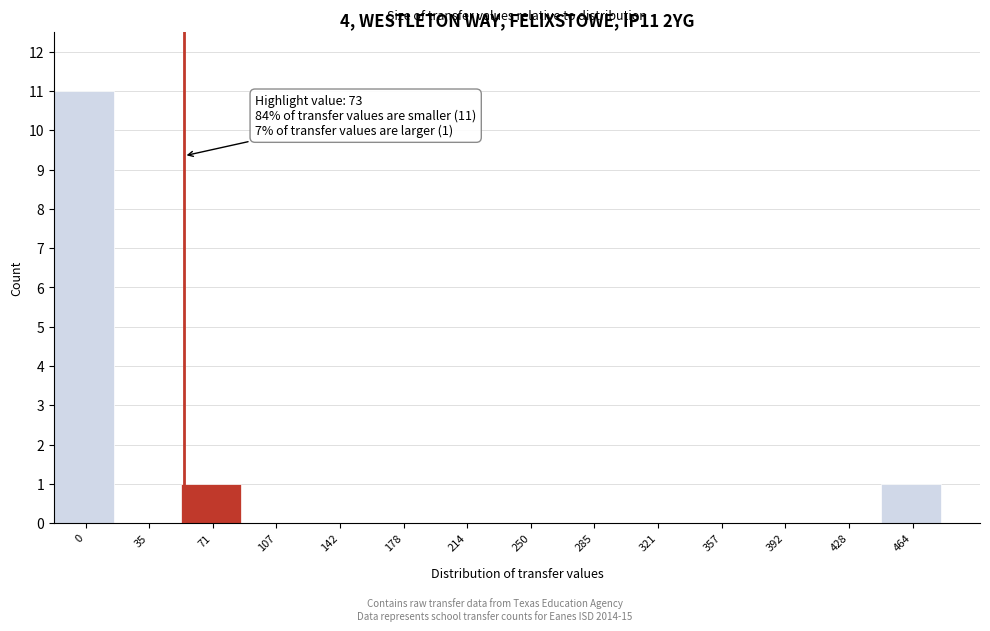

Reading right to left, transcribe all the data shown in this chart.

464=1	428=0	392=0	357=0	321=0	285=0	250=0	214=0	178=0	142=0	107=0	71=1	35=0	0=11